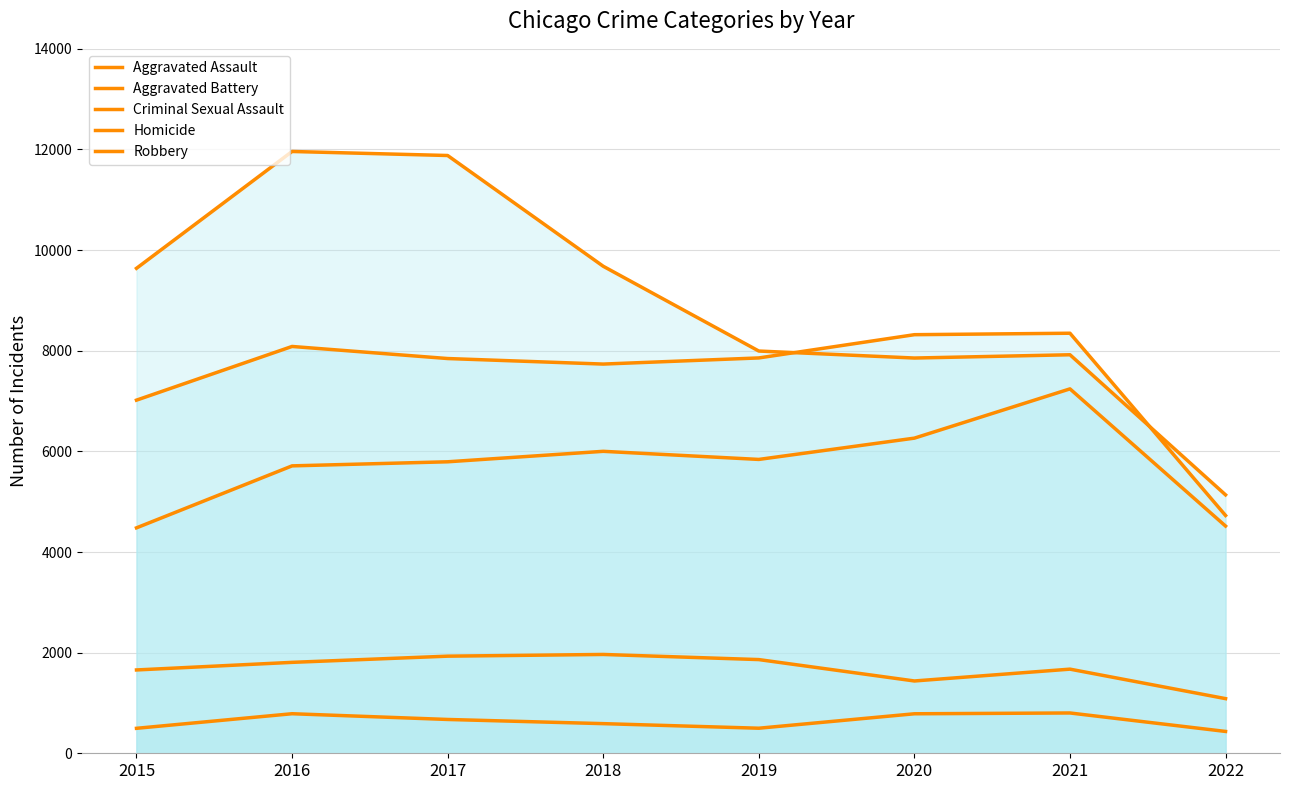

List the labels in order of Aggravated Assault value, smallest first.

2015, 2022, 2016, 2017, 2019, 2018, 2020, 2021